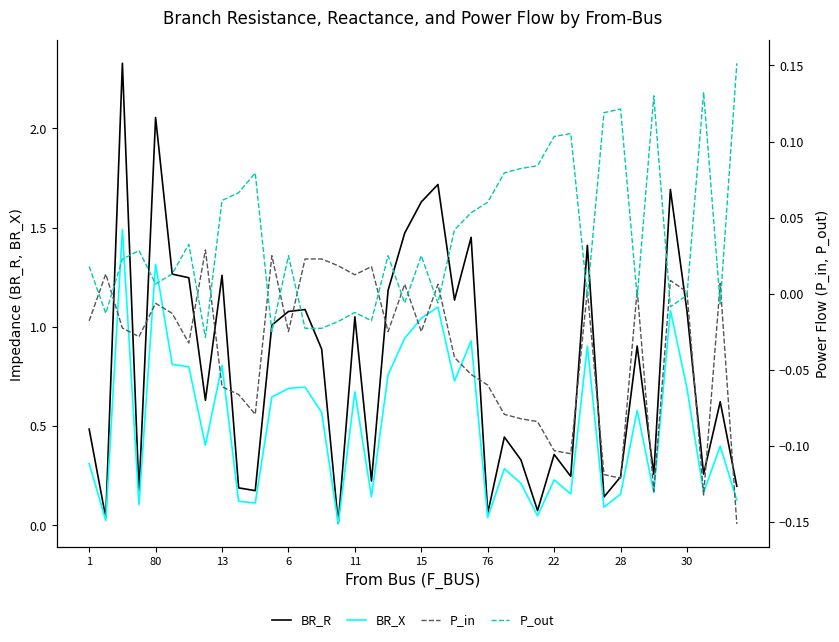

How many lines are shown in the chart?

4